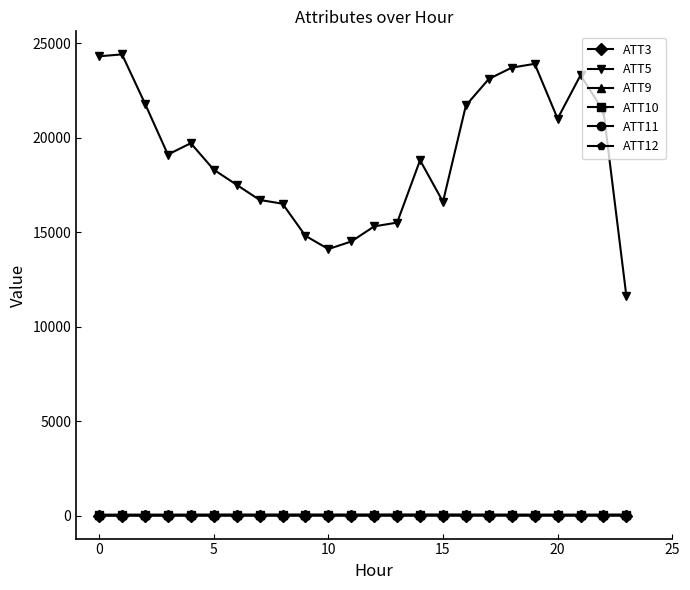

Which series has the largest range (max minus min)?

ATT5